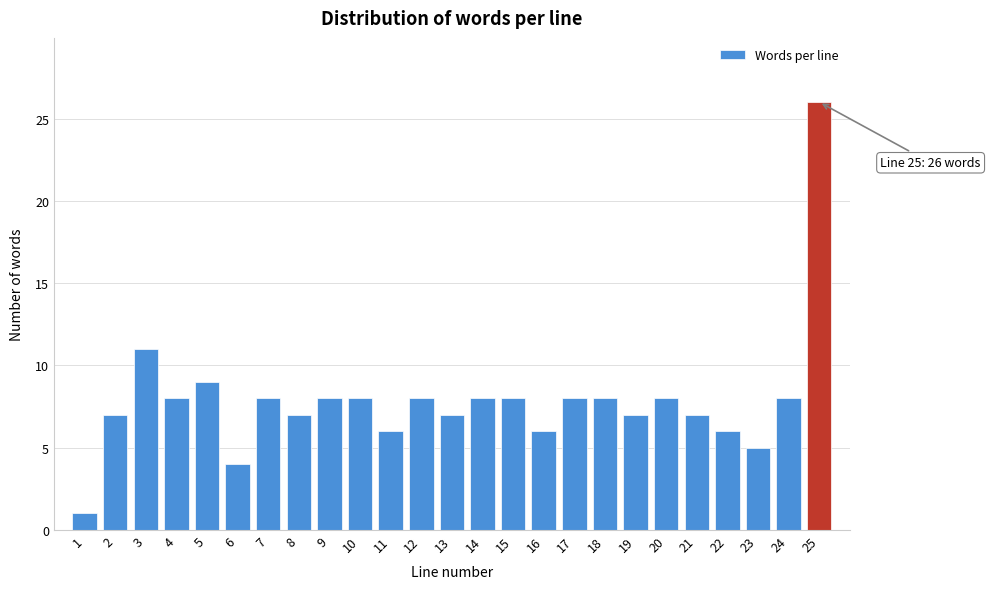

Reading left to right, transcribe all the data shown in this chart.

1=1	2=7	3=11	4=8	5=9	6=4	7=8	8=7	9=8	10=8	11=6	12=8	13=7	14=8	15=8	16=6	17=8	18=8	19=7	20=8	21=7	22=6	23=5	24=8	25=26